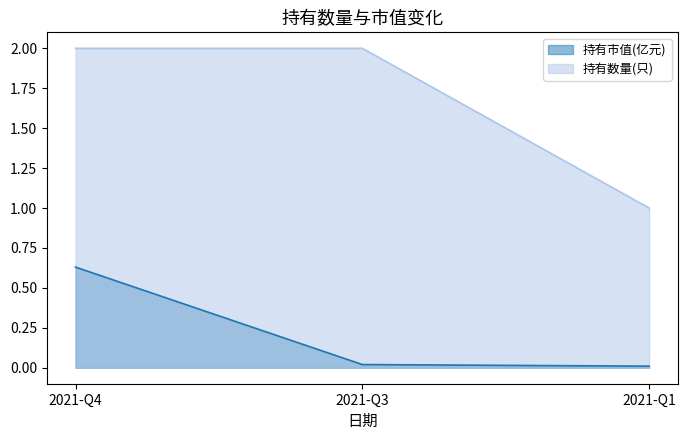

True or false: 持有数量(只) has a value of 1.4 at 2021-Q1.

False